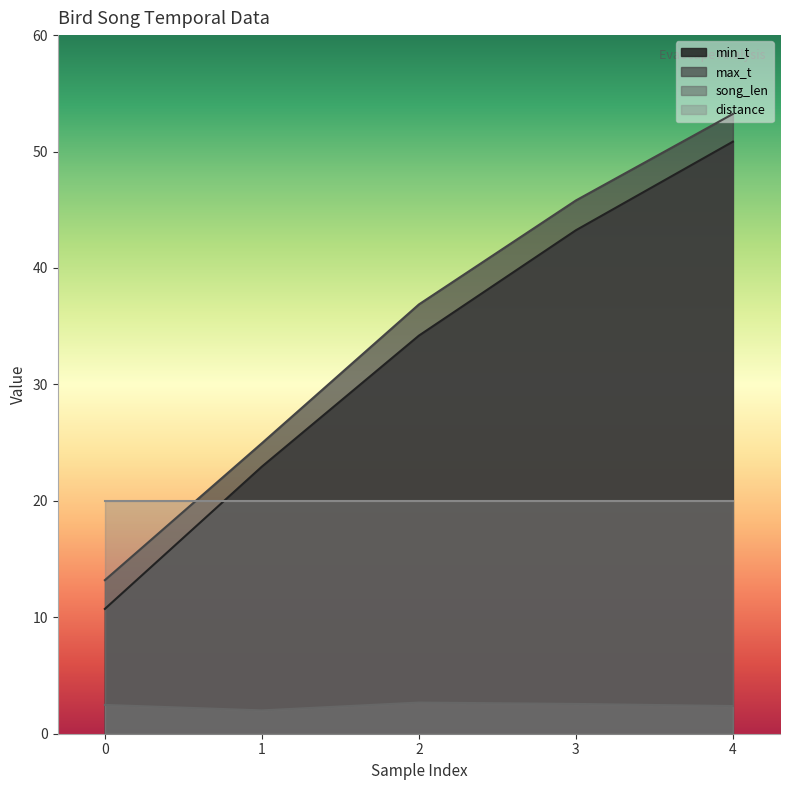

What is the value of the song_len point at the 3rd from the left?

2.7